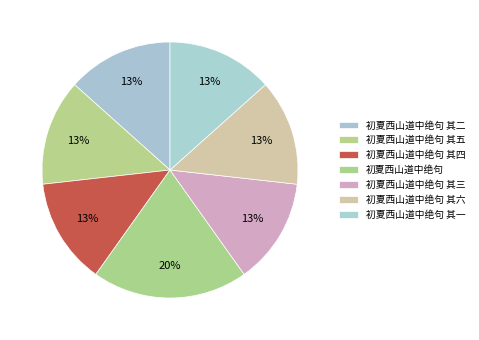

How many segments does this pie chart have?

7